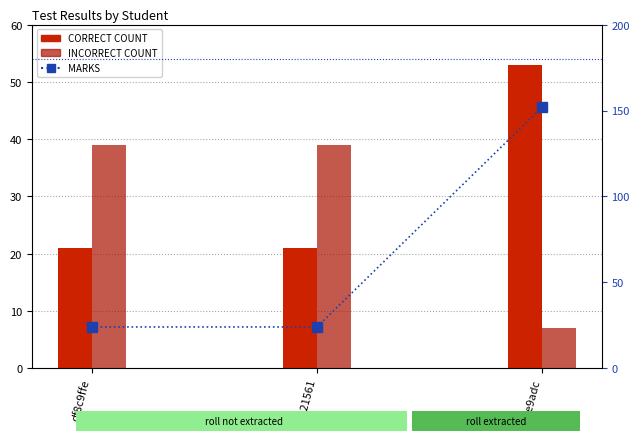

Which series has the largest total across all categories?

MARKS